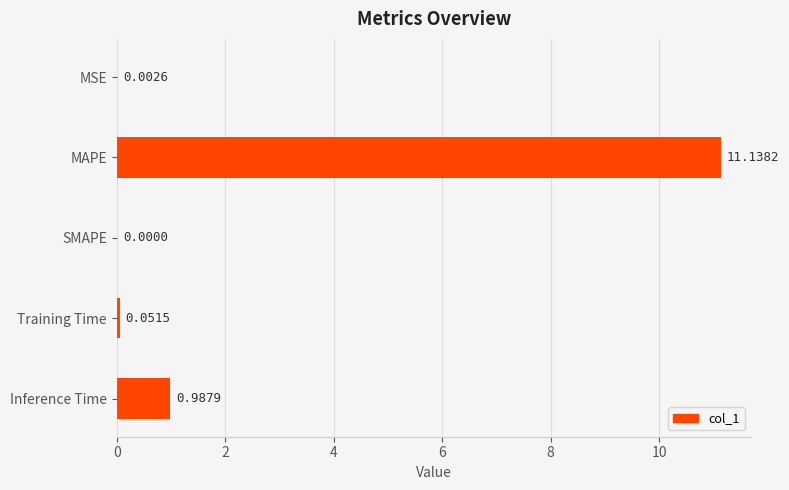

At which label is the value closest to 5?

Inference Time